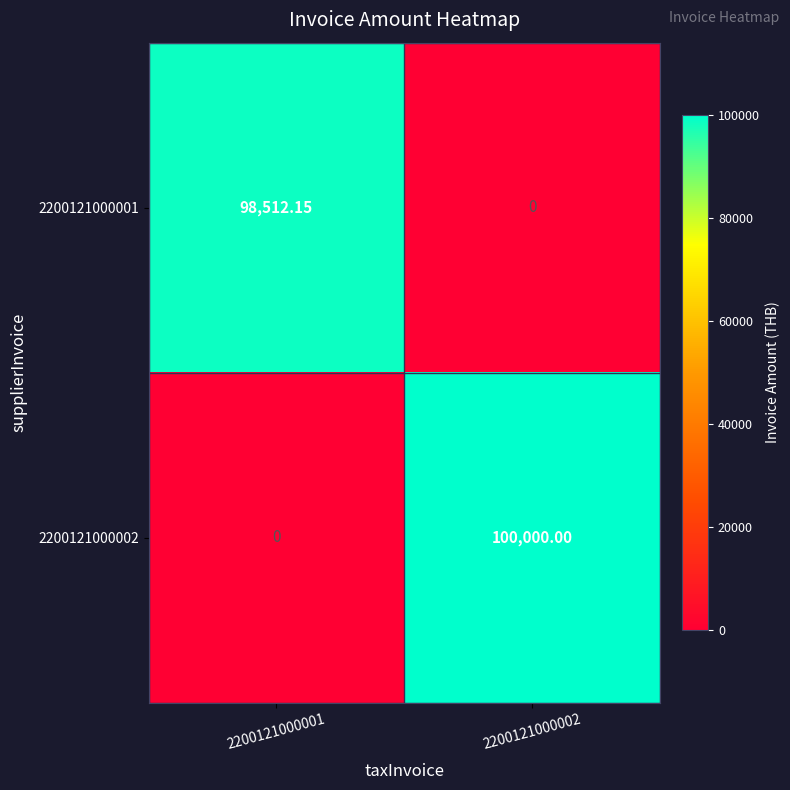

Rank the series at 2200121000002 from lowest to highest value.

2200121000001, 2200121000002